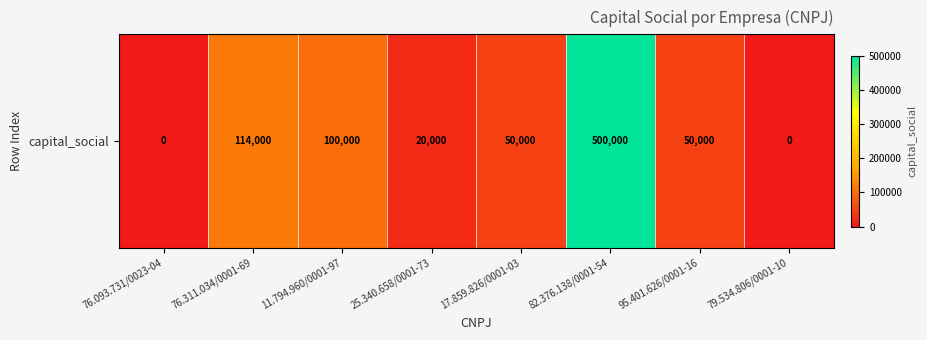

What is the difference between the maximum and minimum values?

500000